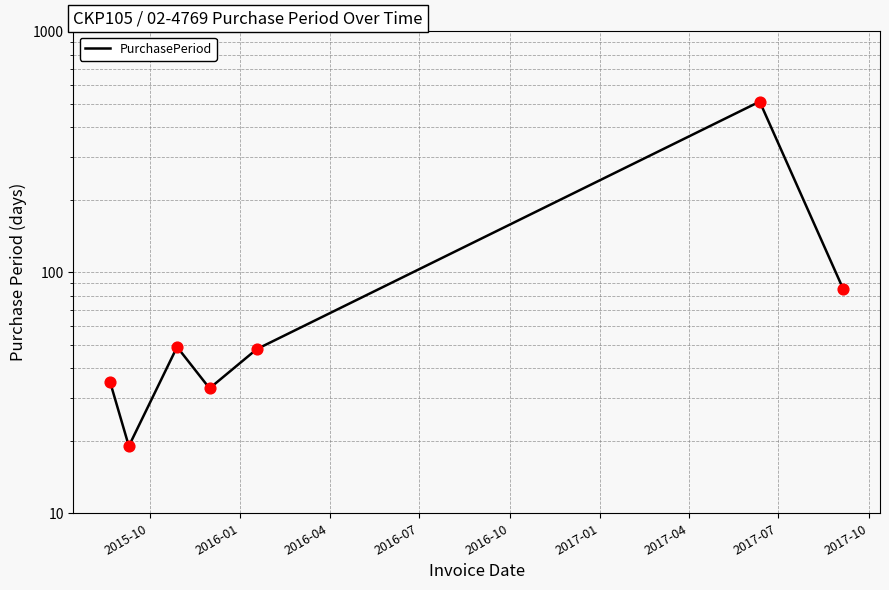

Which has a higher value, 2016-07 or 2016-10?

2016-10